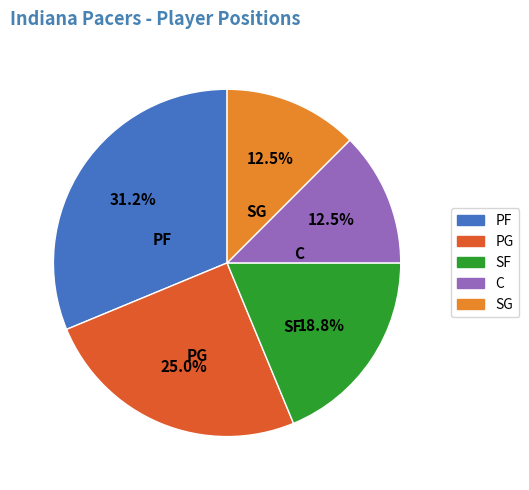

Is it true that PF is 17% of the pie?

False